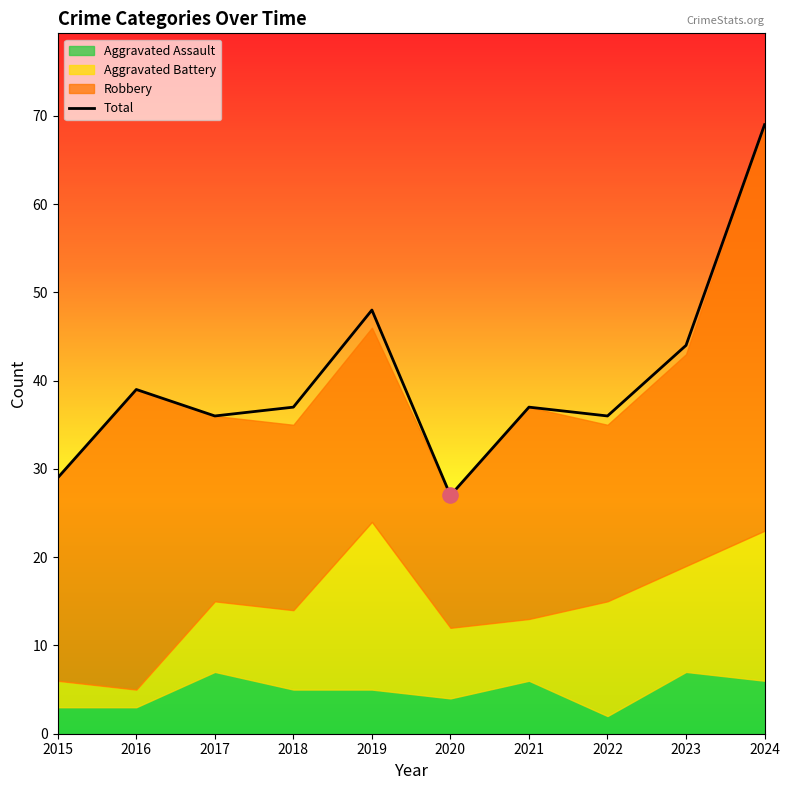

Approximately how many times larger is the value at 2016 compared to 2022?

1.1